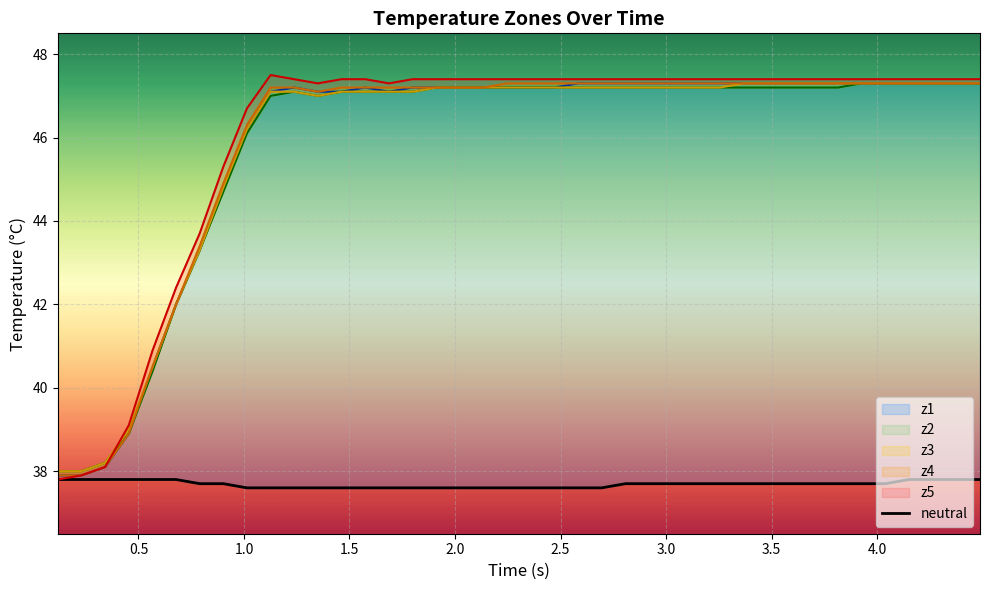

The chart shows a value of 55.5 at 36. True or false?

False